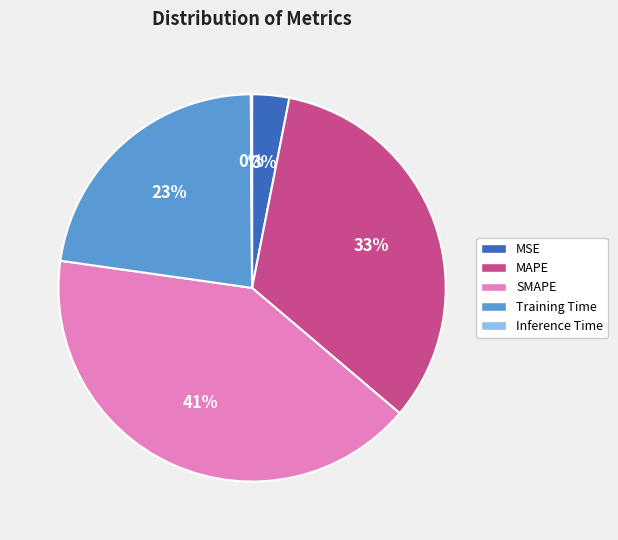

Does any single category account for the majority?

No